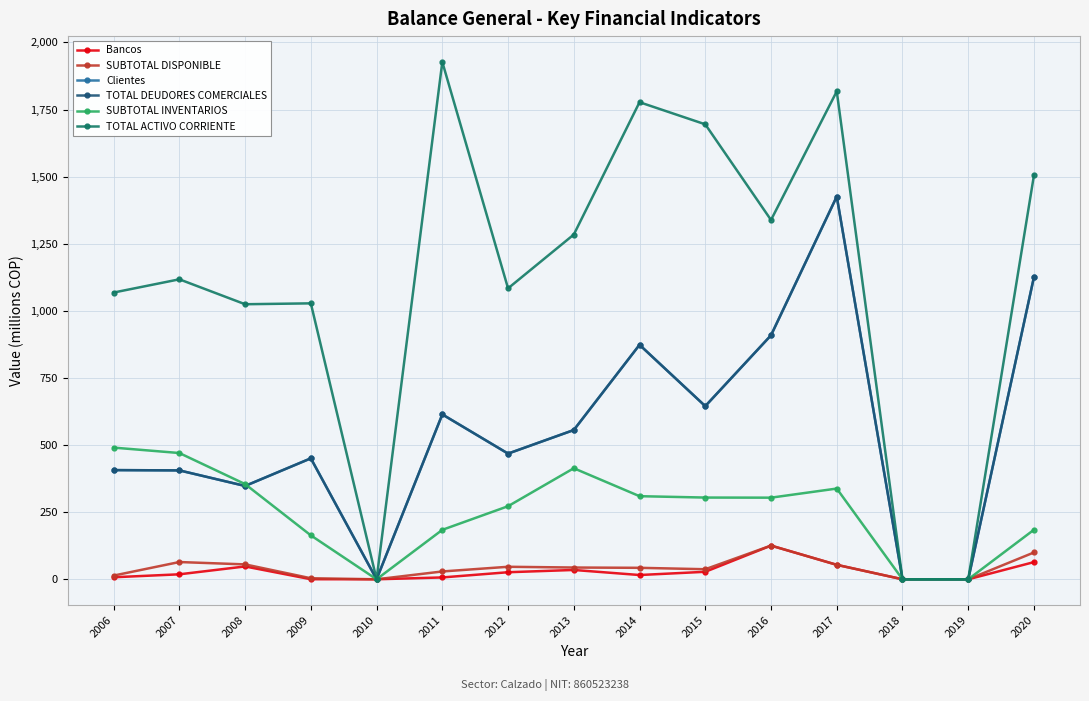

Is it true that SUBTOTAL INVENTARIOS equals 309.6 at 2014?

True